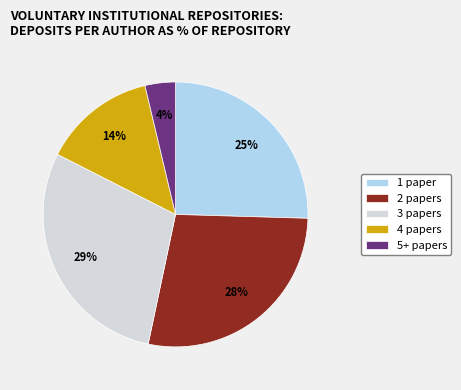

To the nearest percent, what is the difference between the largest and smallest slice percentages?

25%